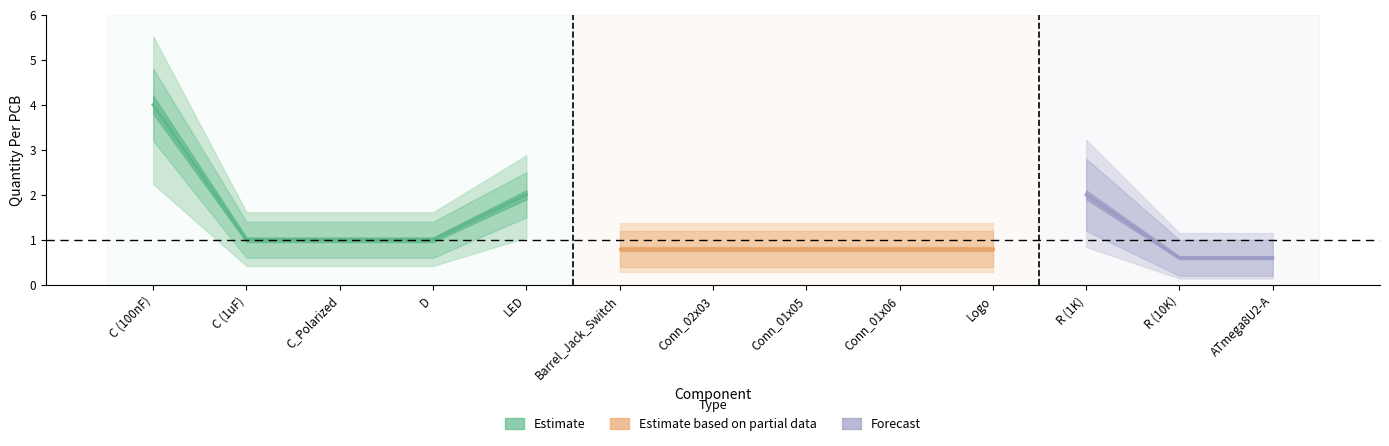

True or false: Estimate and Forecast intersect in this chart.

False